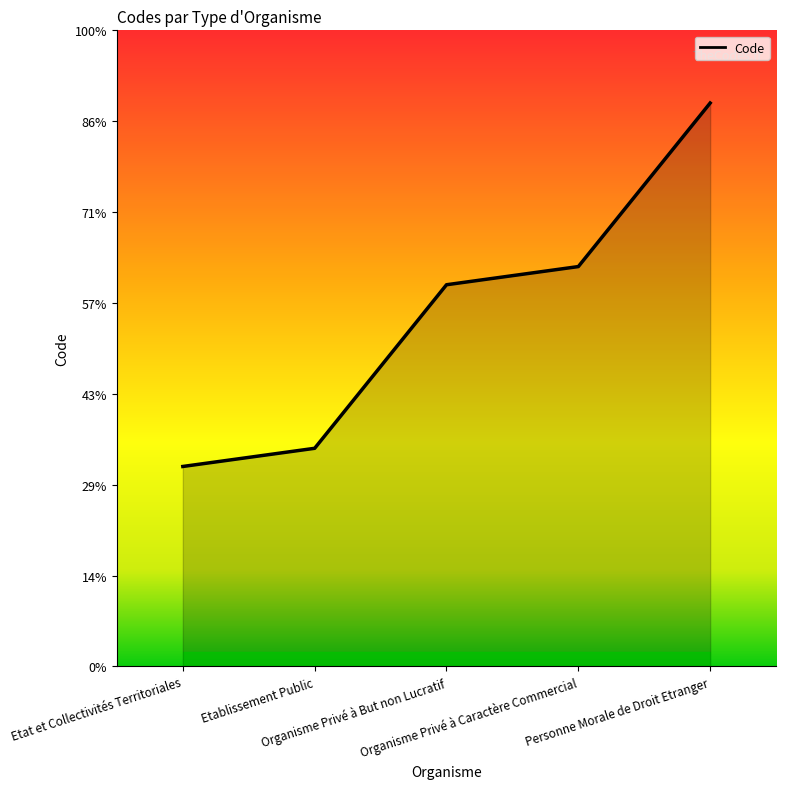

Which label corresponds to the smallest value in the chart?

Etat et Collectivités Territoriales